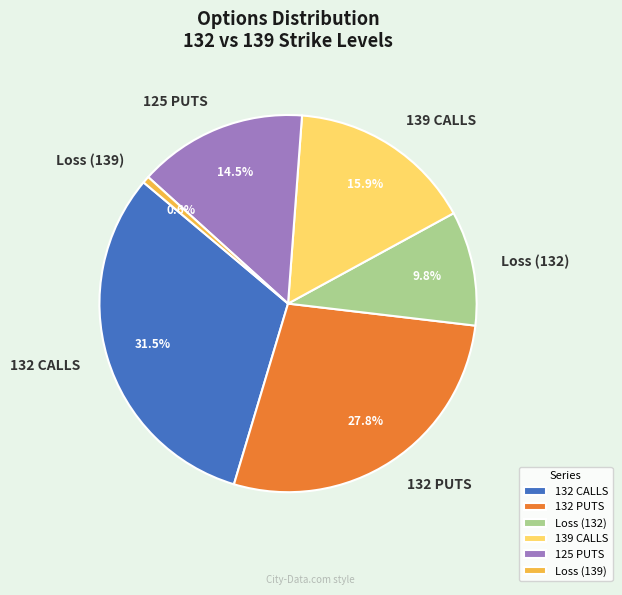

What is the largest slice in the pie chart?

132 CALLS